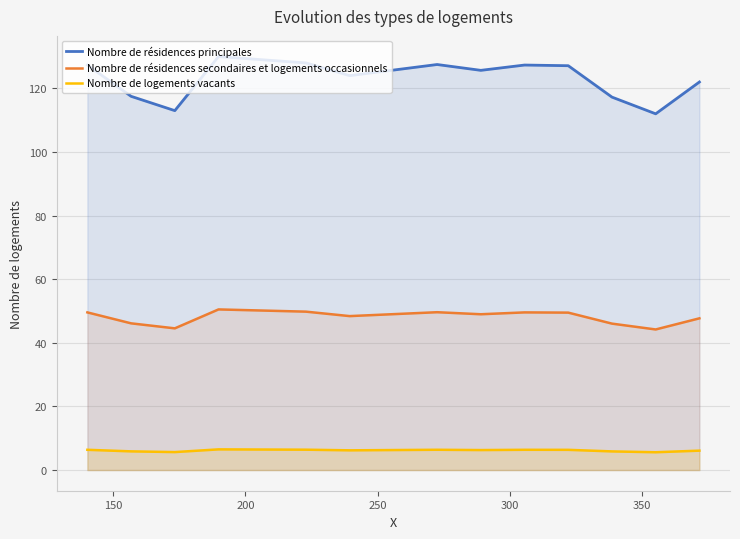

Which series has the widest spread of values?

Nombre de résidences principales